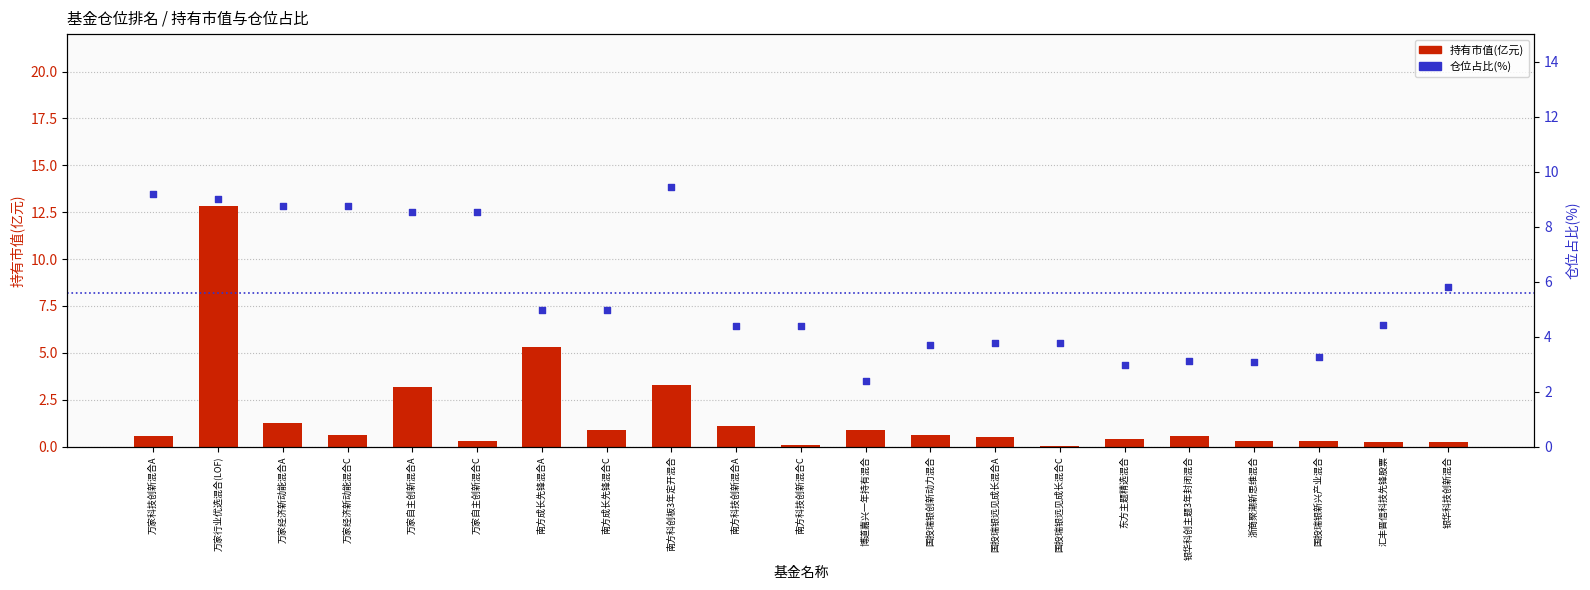

Which series reaches the minimum Y coordinate?

持有市值(亿元)